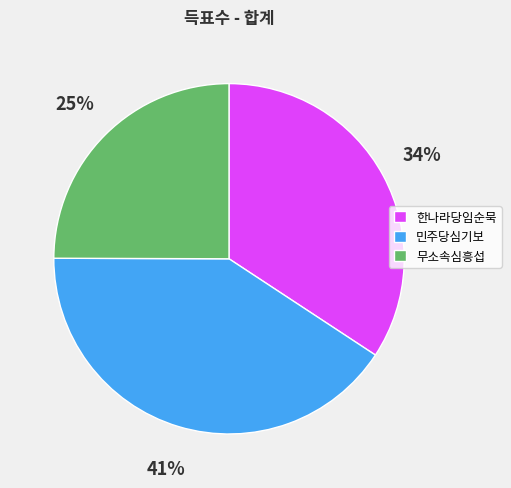

Which category has the smallest portion of the pie?

무소속심흥섭